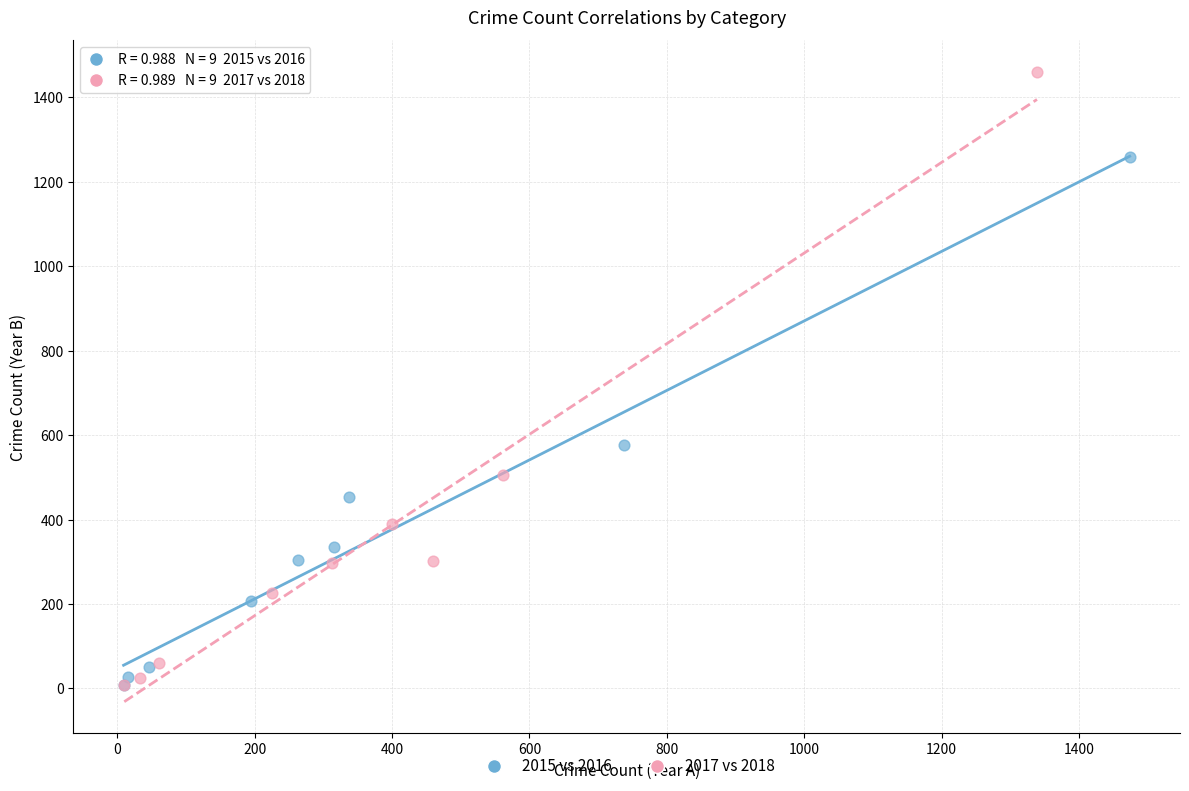

Which series has the widest spread of Y values?

2017 vs 2018